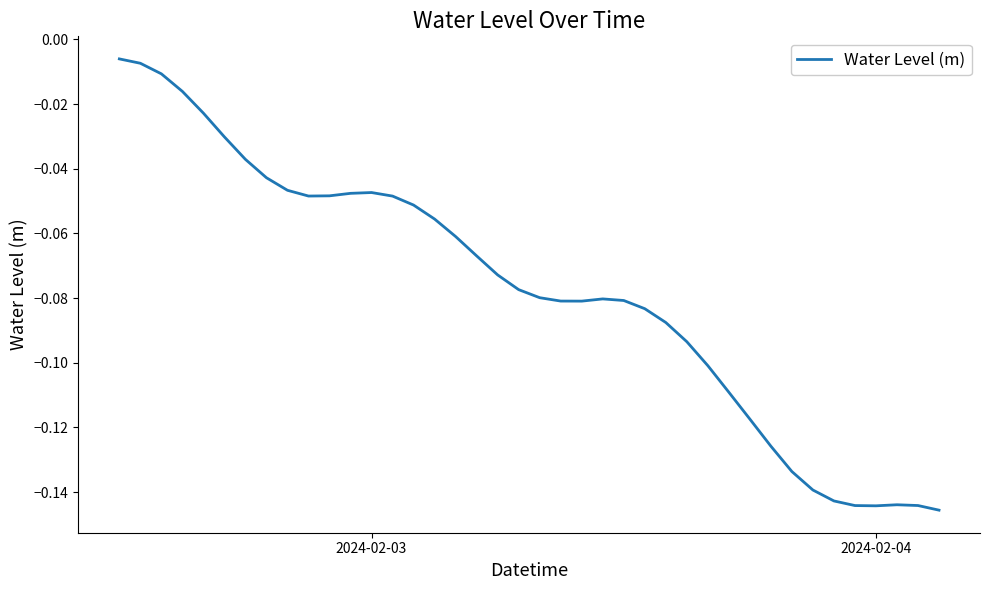

Is it true that the value at 2024-02-03 is -0.1?

False